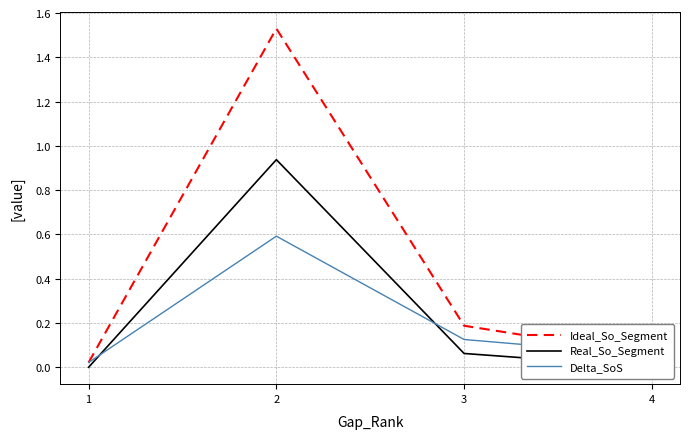

How many interior local peaks does the Delta_SoS series have?

1